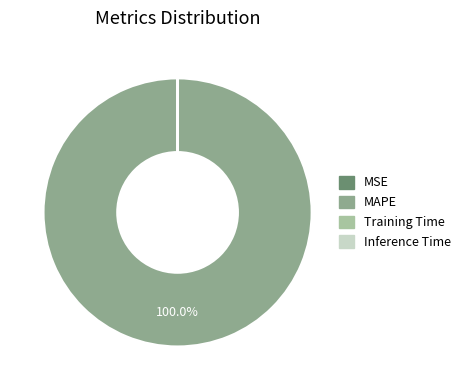

To the nearest percent, what percentage of the pie is MAPE?

100%